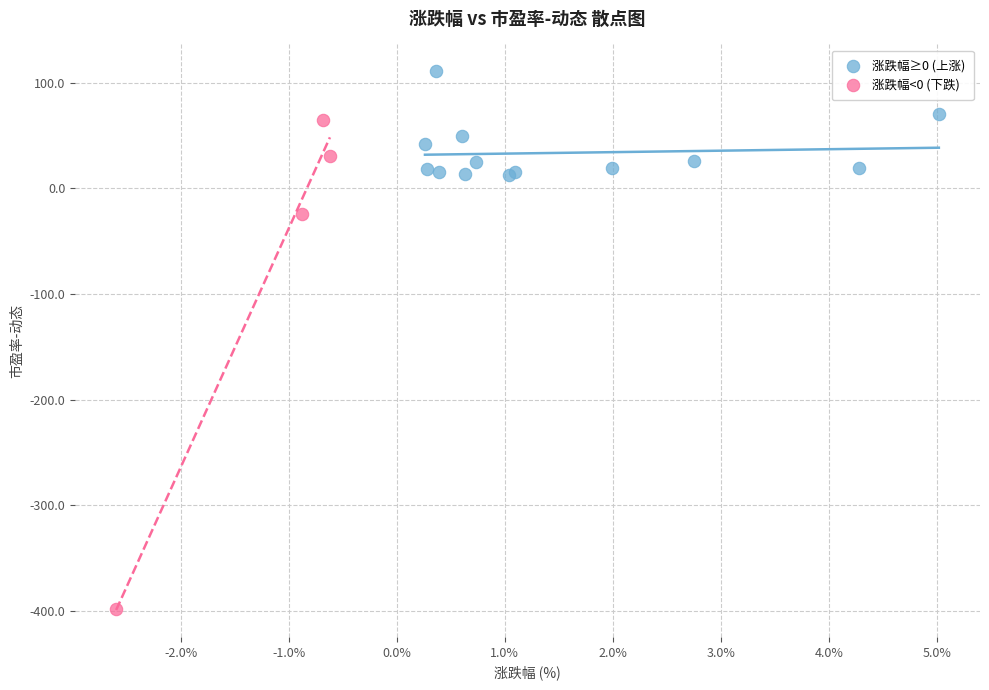

Which series reaches the maximum Y coordinate?

涨跌幅≥0 (上涨)